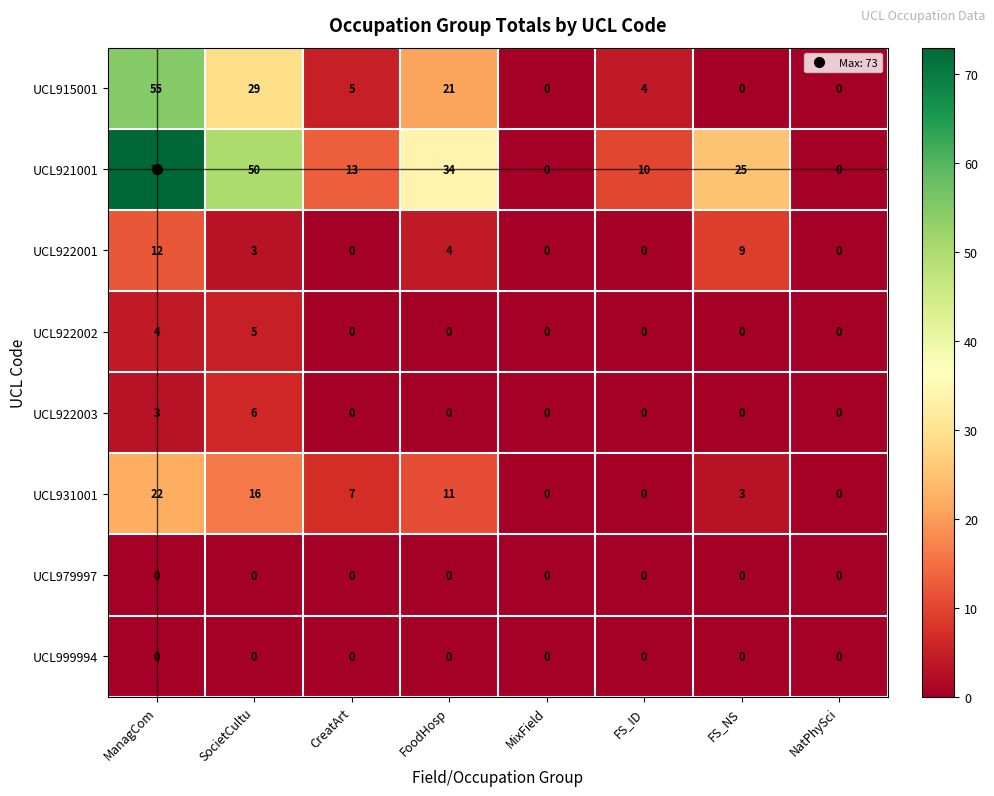

What is the difference between the UCL915001 values at NatPhySci and FoodHosp?

21